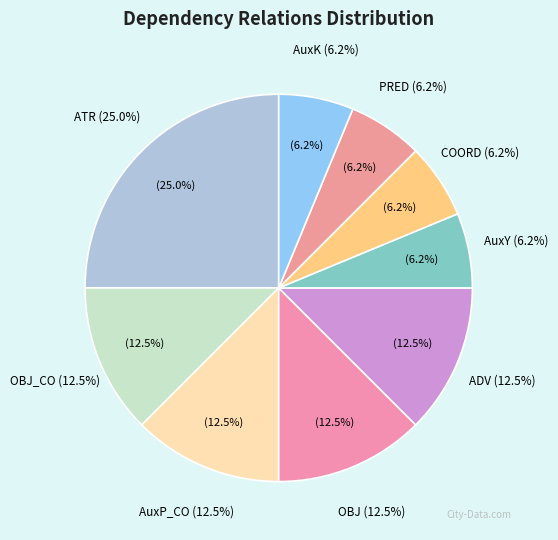

What percentage do AuxY and PRED together represent?

12.5%